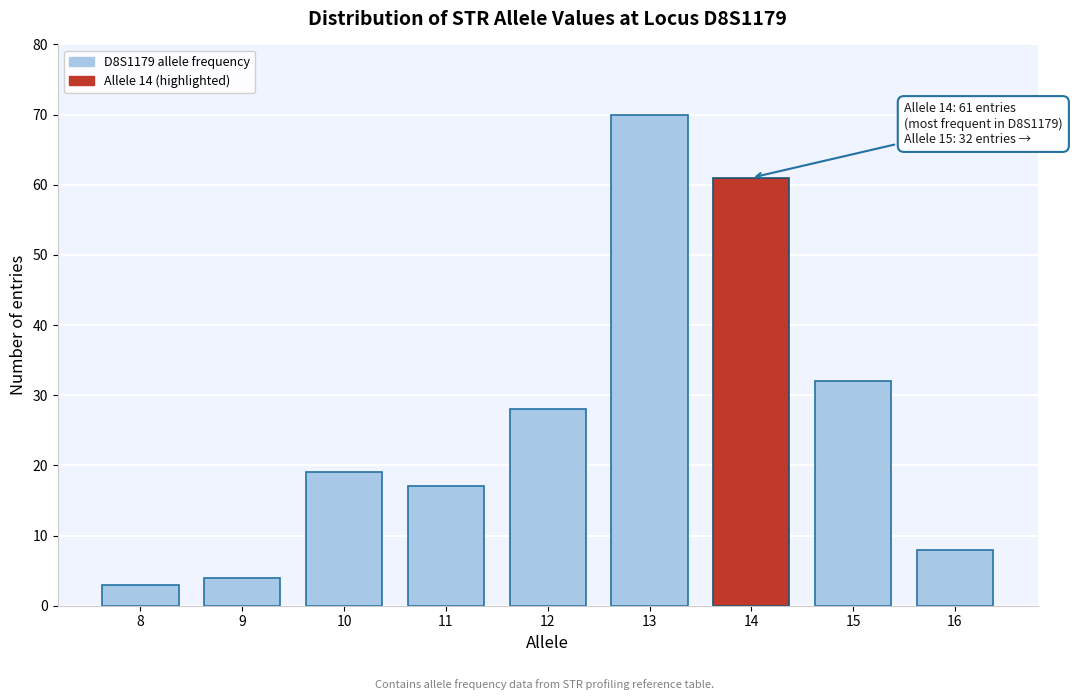

Reading left to right, extract all data points from this chart.

8=3	9=4	10=19	11=17	12=28	13=70	14=61	15=32	16=8